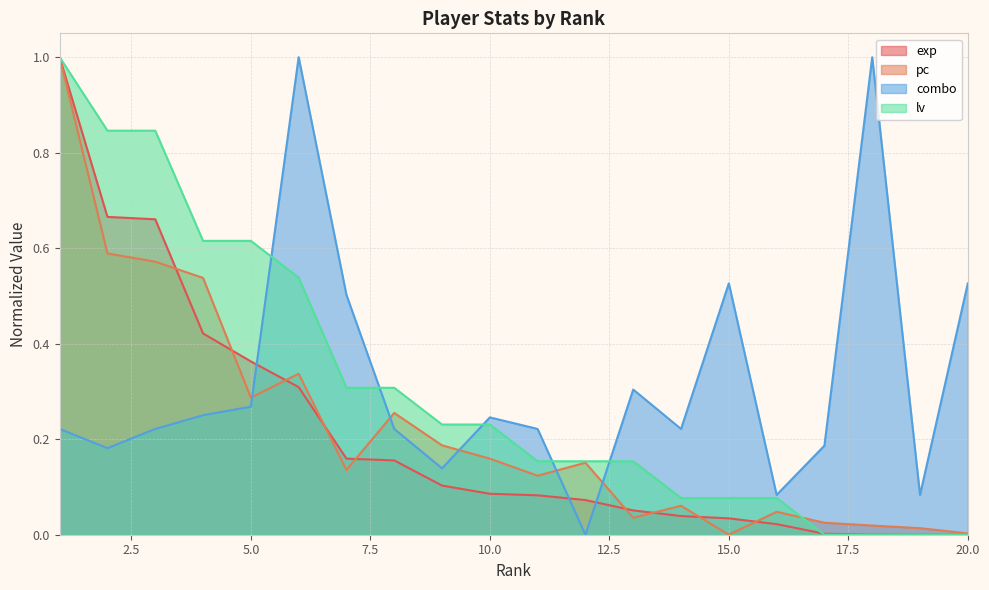

Reading left to right, what are all the values shown in this chart?

exp: 1.0	0.7	0.7	0.4	0.4	0.3	0.2	0.2	0.1	0.1	0.1	0.1	0.1	0.0	0.0	0.0	0.0	0.0	0.0	0.0
pc: 1.0	0.6	0.6	0.5	0.3	0.3	0.1	0.3	0.2	0.2	0.1	0.2	0.0	0.1	0.0	0.0	0.0	0.0	0.0	0.0
combo: 0.2	0.2	0.2	0.3	0.3	1.0	0.5	0.2	0.1	0.2	0.2	0.0	0.3	0.2	0.5	0.1	0.2	1.0	0.1	0.5
lv: 1.0	0.8	0.8	0.6	0.6	0.5	0.3	0.3	0.2	0.2	0.2	0.2	0.2	0.1	0.1	0.1	0.0	0.0	0.0	0.0